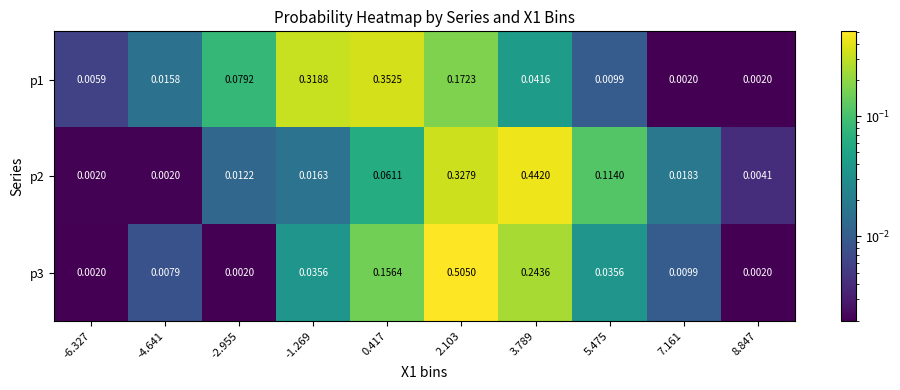

Reading right to left, list all the values displayed in this chart.

p1: 8.847=0.0	7.161=0.0	5.475=0.0	3.789=0.0	2.103=0.2	0.417=0.4	-1.269=0.3	-2.955=0.1	-4.641=0.0	-6.327=0.0
p2: 8.847=0.0	7.161=0.0	5.475=0.1	3.789=0.4	2.103=0.3	0.417=0.1	-1.269=0.0	-2.955=0.0	-4.641=0.0	-6.327=0.0
p3: 8.847=0.0	7.161=0.0	5.475=0.0	3.789=0.2	2.103=0.5	0.417=0.2	-1.269=0.0	-2.955=0.0	-4.641=0.0	-6.327=0.0